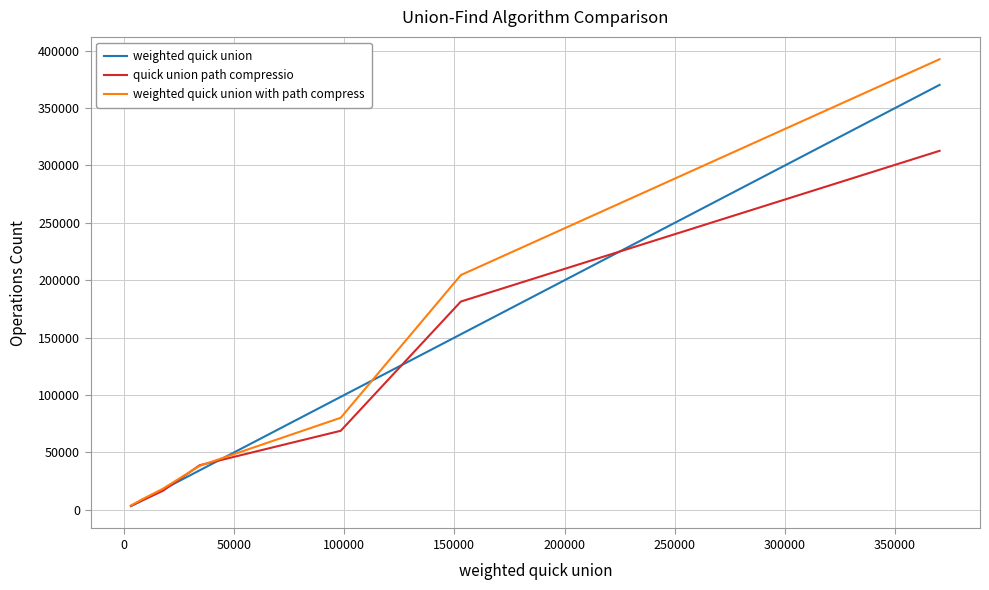

What is the greatest value displayed?

392497